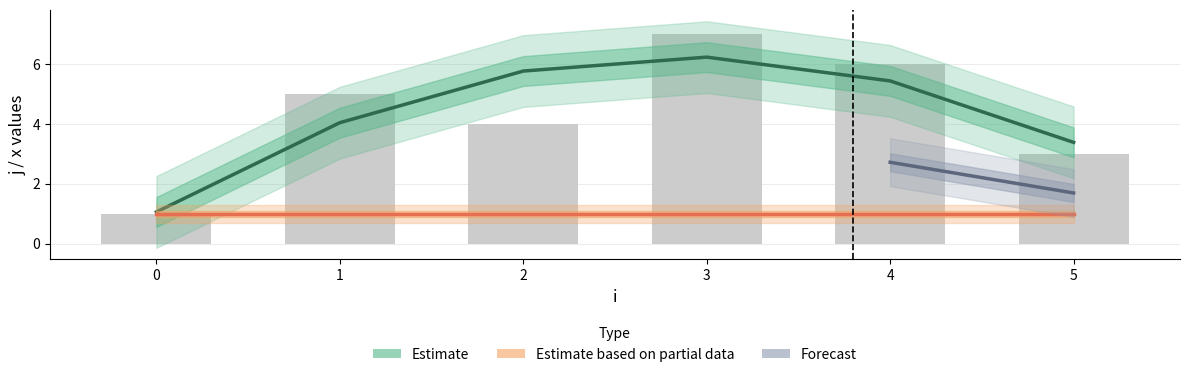

The value at 3 is 7. True or false?

True